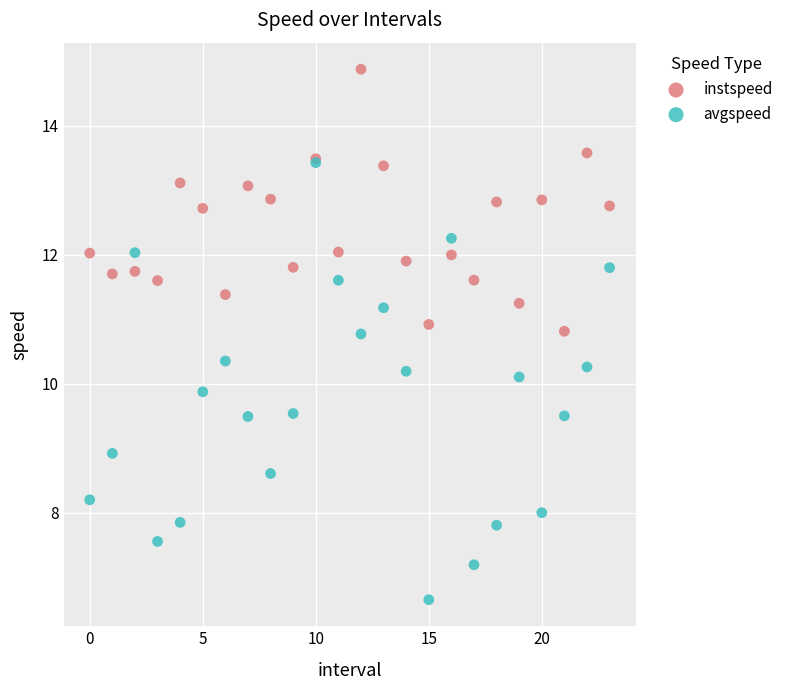

What are all the series names shown in the legend?

instspeed, avgspeed